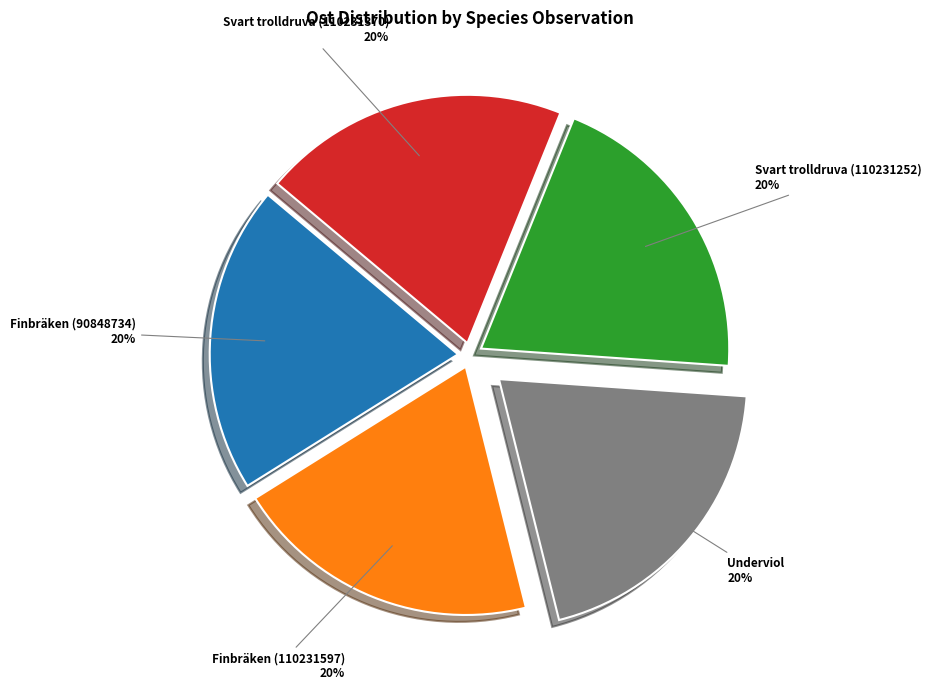

To the nearest percent, what percentage of the pie is Svart trolldruva (110231252)?

20%